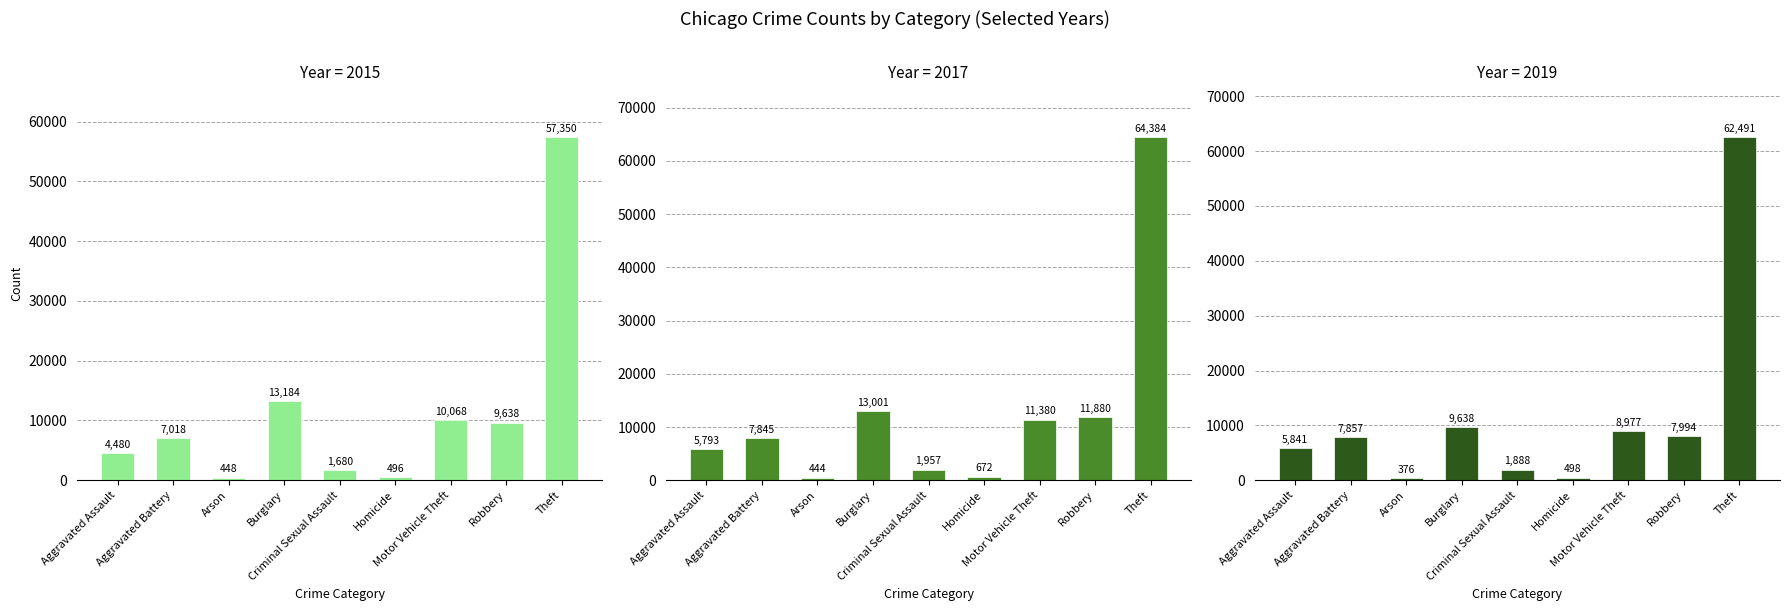

At which label is 2017 closest to 32414?

Burglary